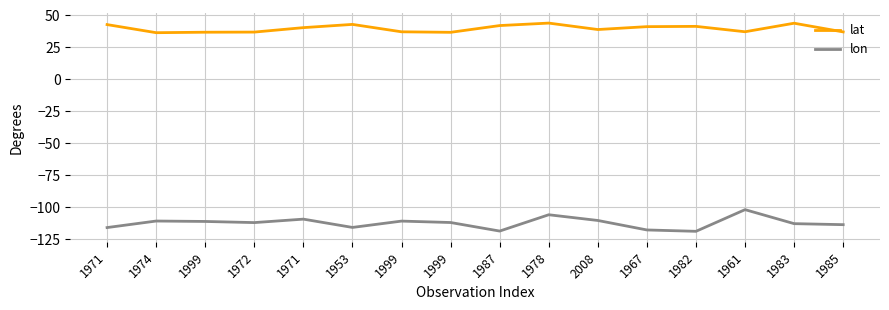

What is the maximum value for lat?

43.9